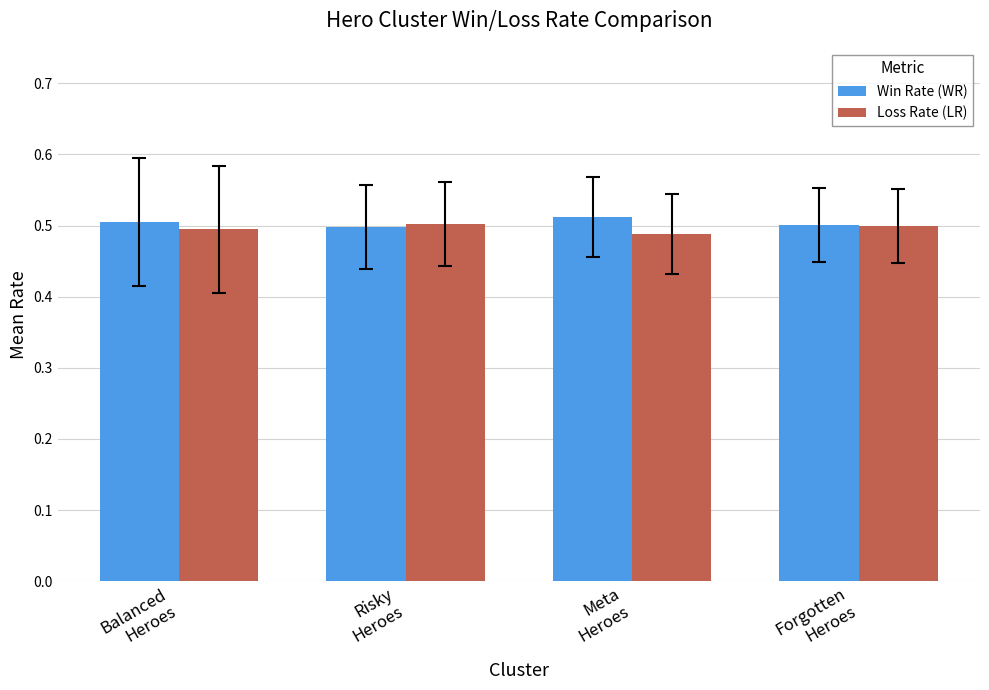

At which category does the chart reach its peak across all series?

Meta
Heroes